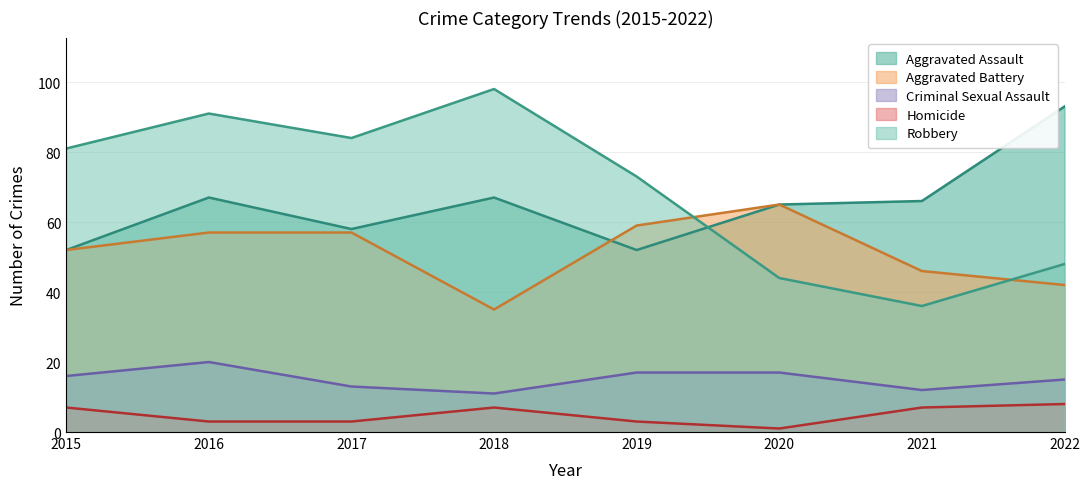

Reading left to right, transcribe all the data shown in this chart.

Aggravated Assault: 52	67	58	67	52	65	66	93
Aggravated Battery: 52	57	57	35	59	65	46	42
Criminal Sexual Assault: 16	20	13	11	17	17	12	15
Homicide: 7	3	3	7	3	1	7	8
Robbery: 81	91	84	98	73	44	36	48